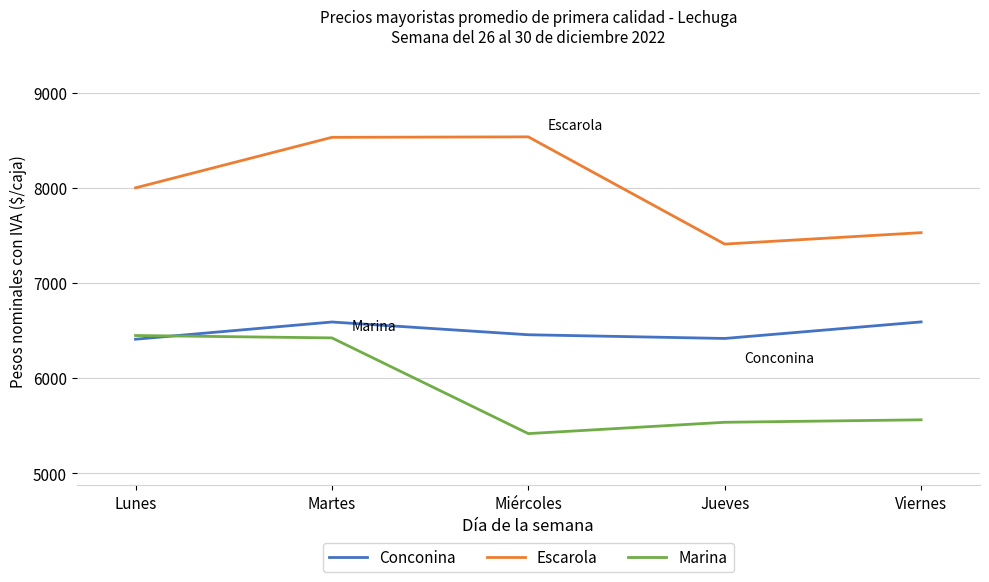

What is the maximum value for Marina?

6448